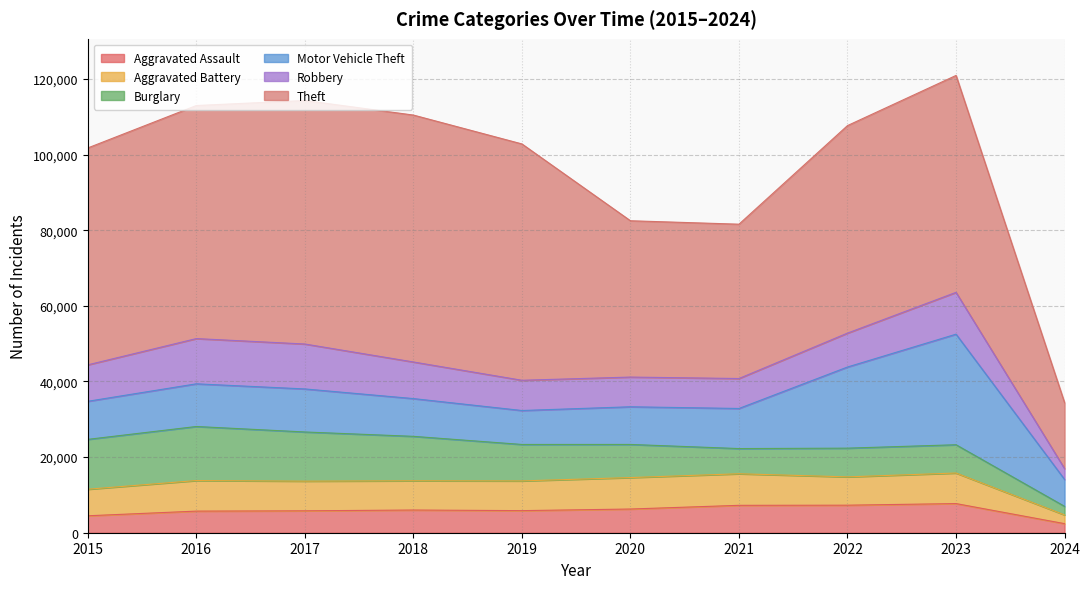

Which category has the highest value across all series?

2018